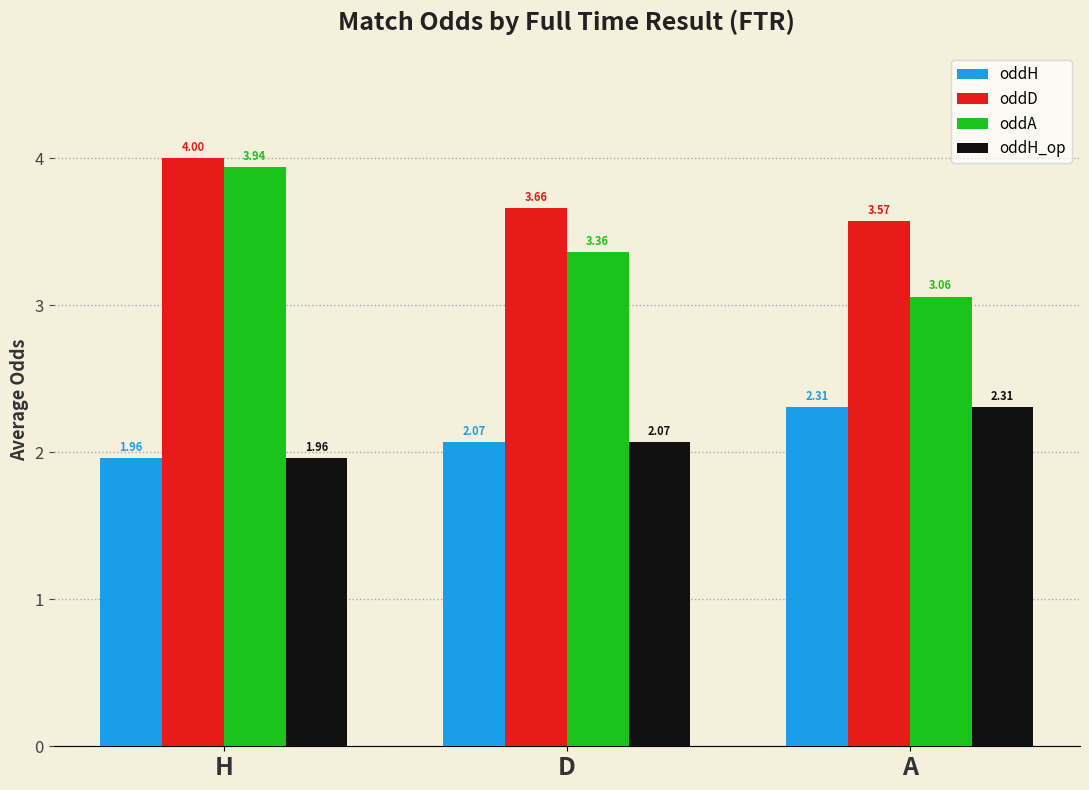

What value does the oddH_op series have at A?

2.3